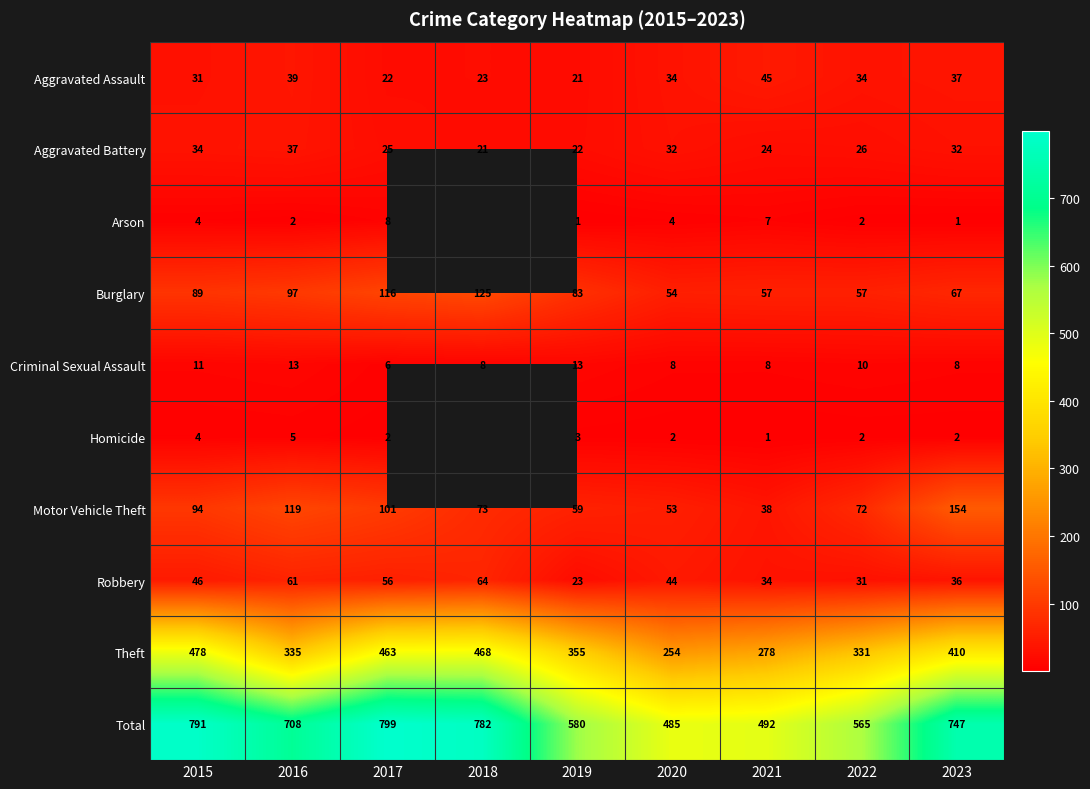

How many data points in Criminal Sexual Assault are less than 8?

1